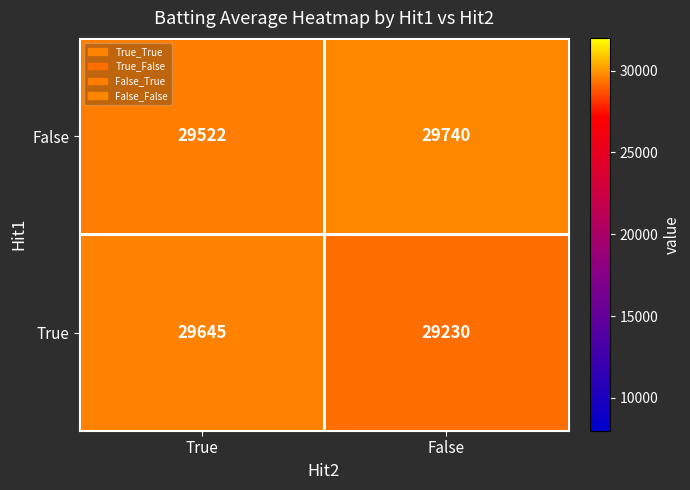

At which category is the sum across all series the highest?

True